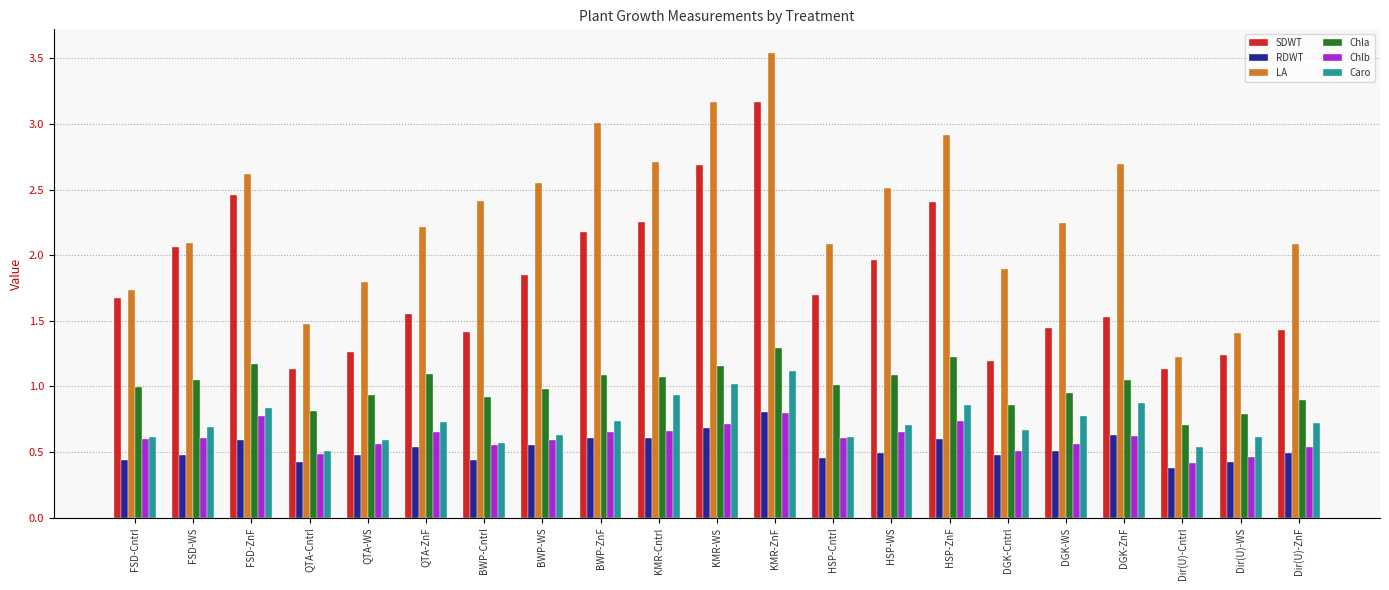

What is the sum of all Chla values?

21.2